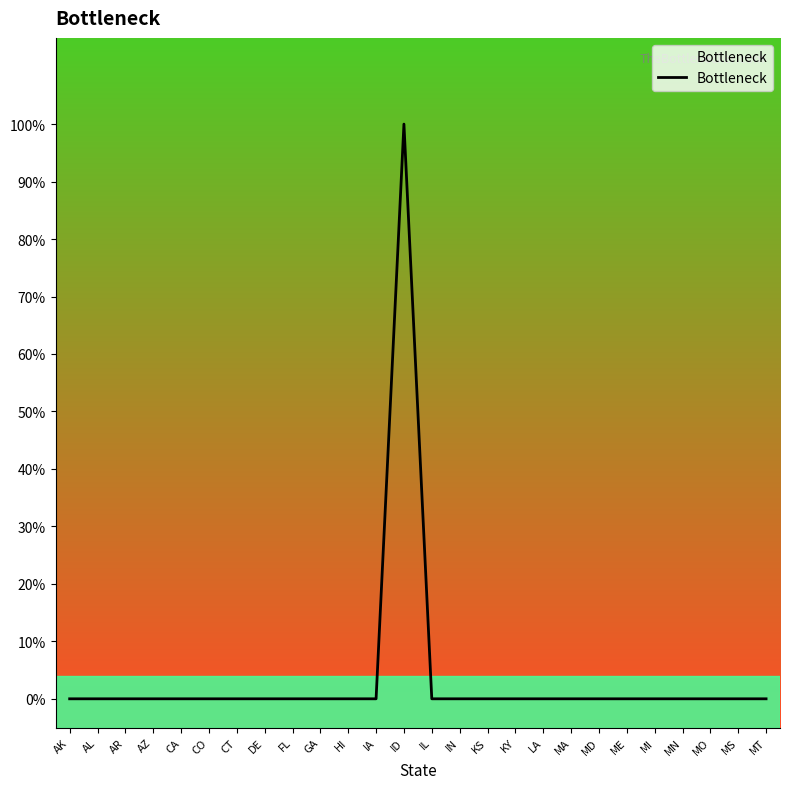

What is the label of the 20th point from the right?

CT